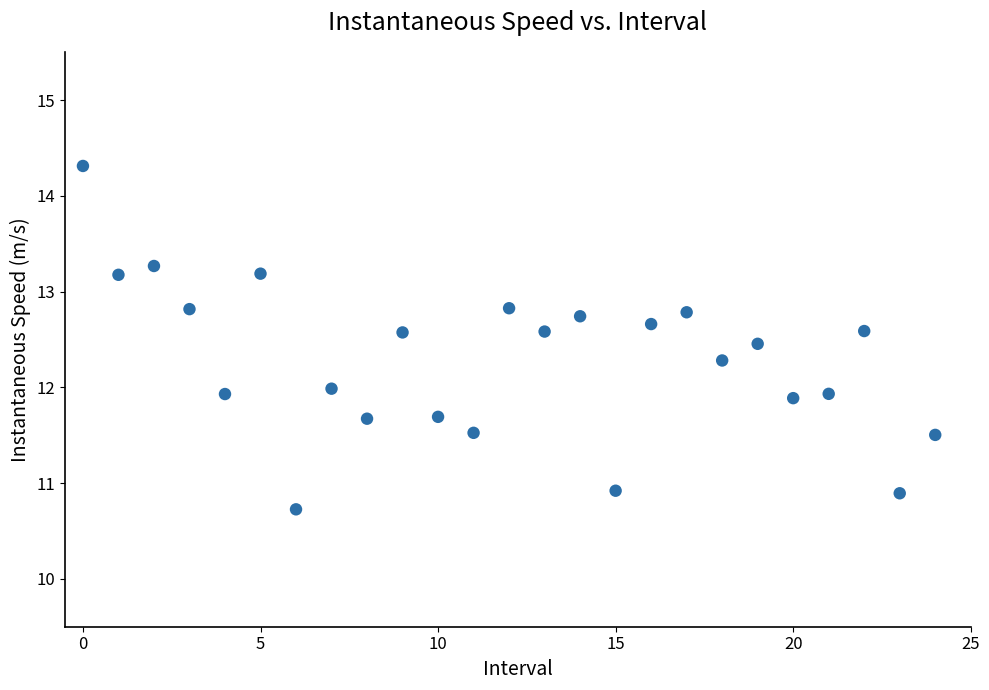

What is the range of Y values (max minus min)?

3.6